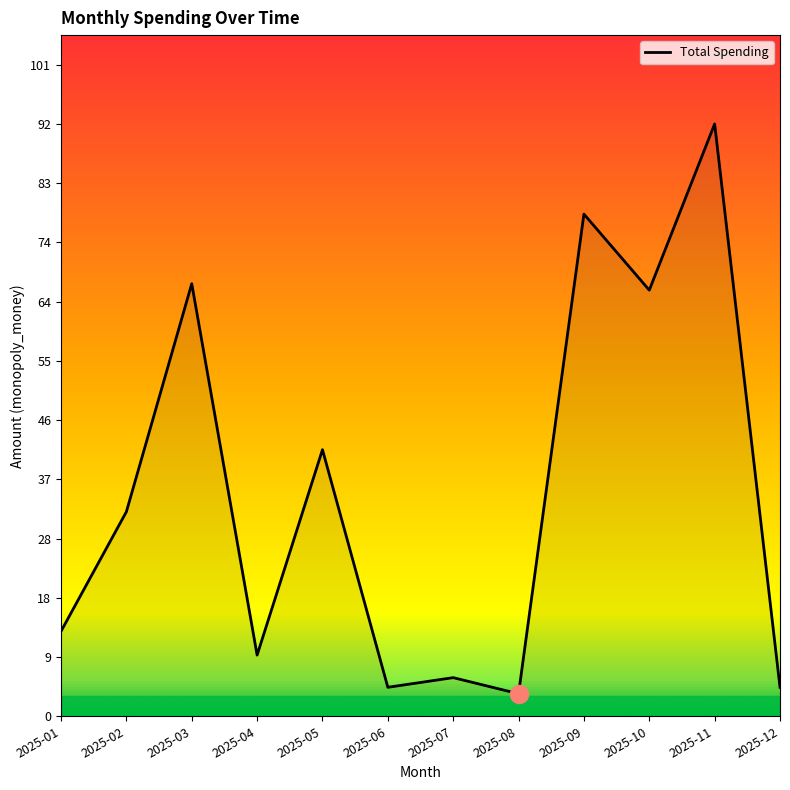

What is the change in value from 2025-02 to 2025-08?

-28.3